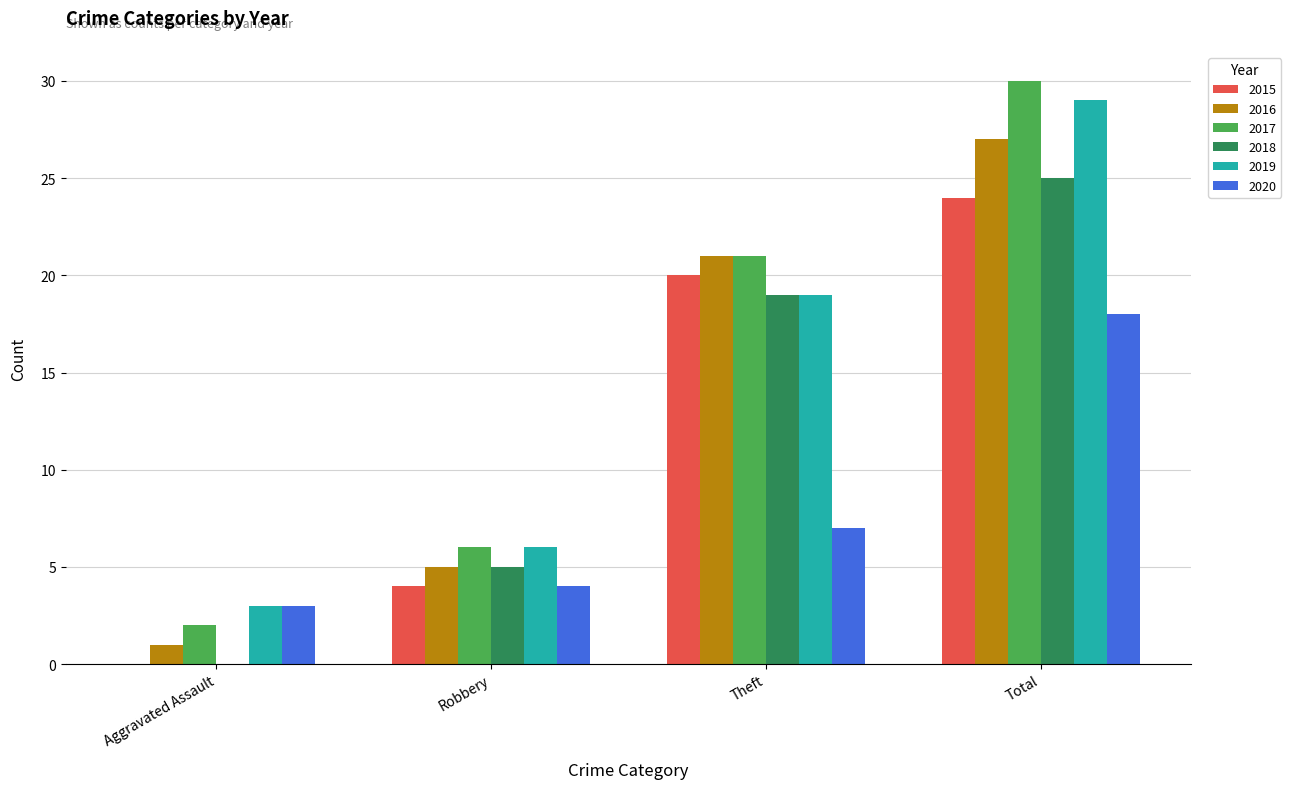

What is the average value of the 2016 series?

14